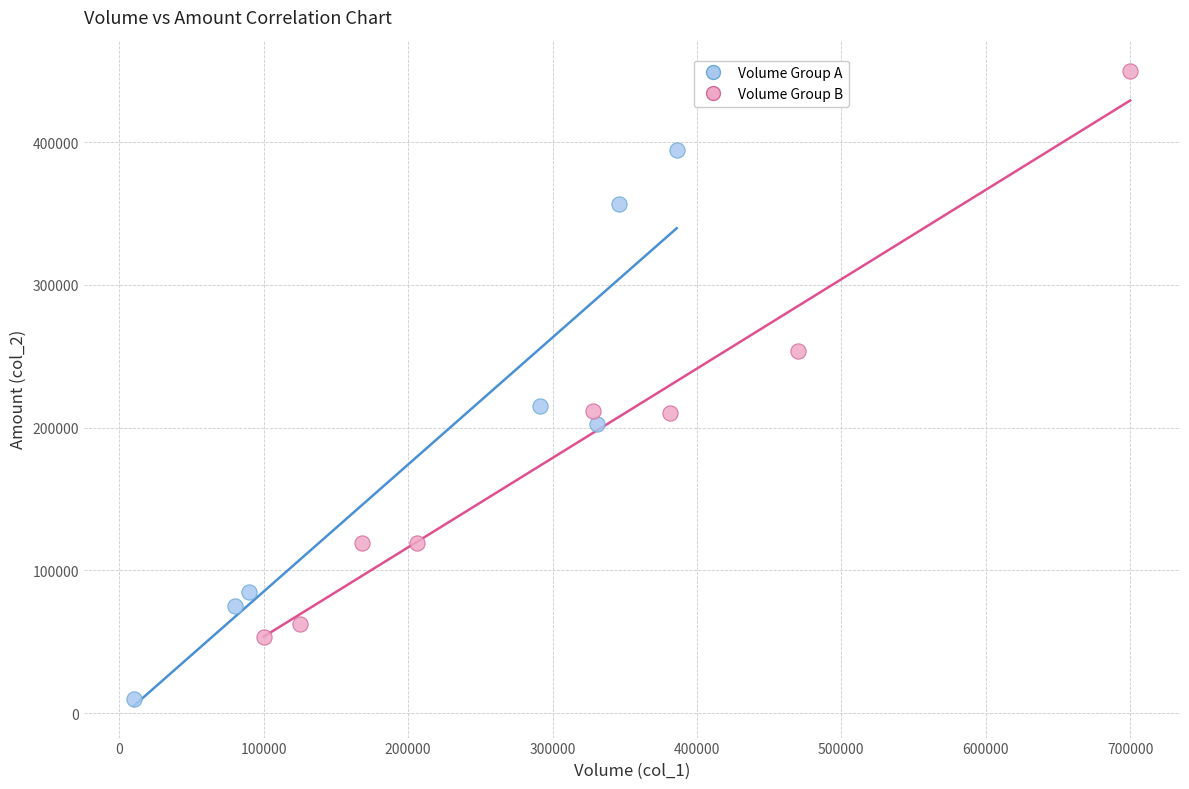

Which series reaches the maximum Y coordinate?

Volume Group B